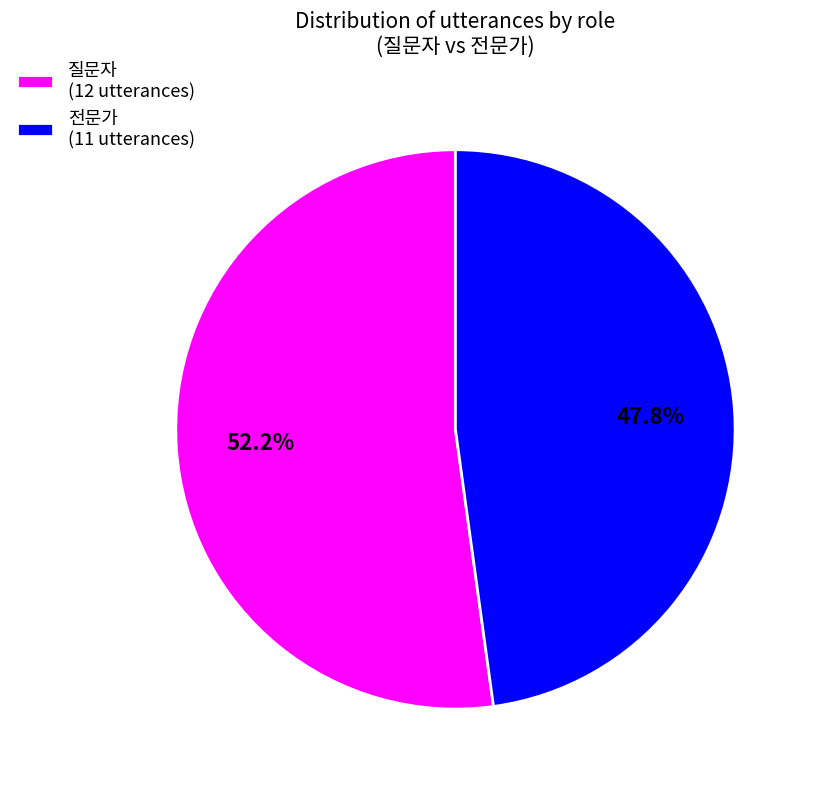

Is there any slice that represents more than half of the pie?

Yes